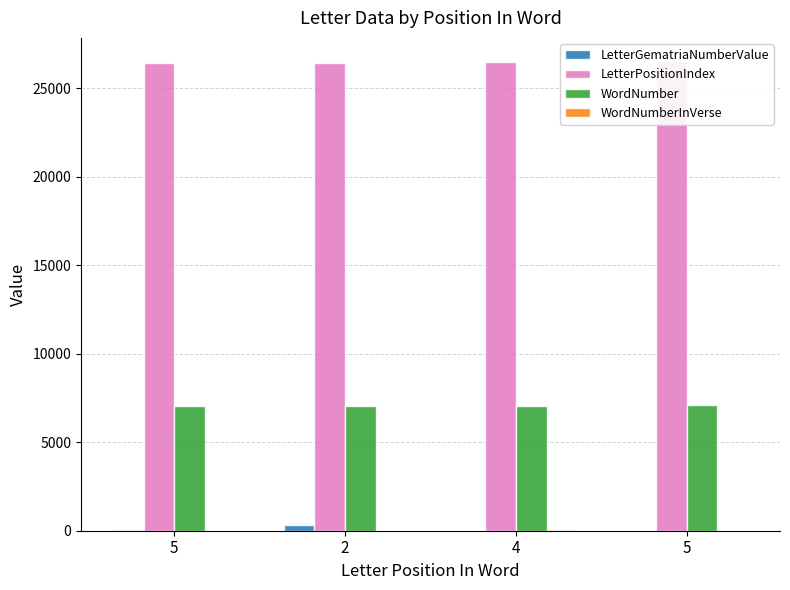

What is the value of the WordNumberInVerse bar at the 2nd from the left?

7